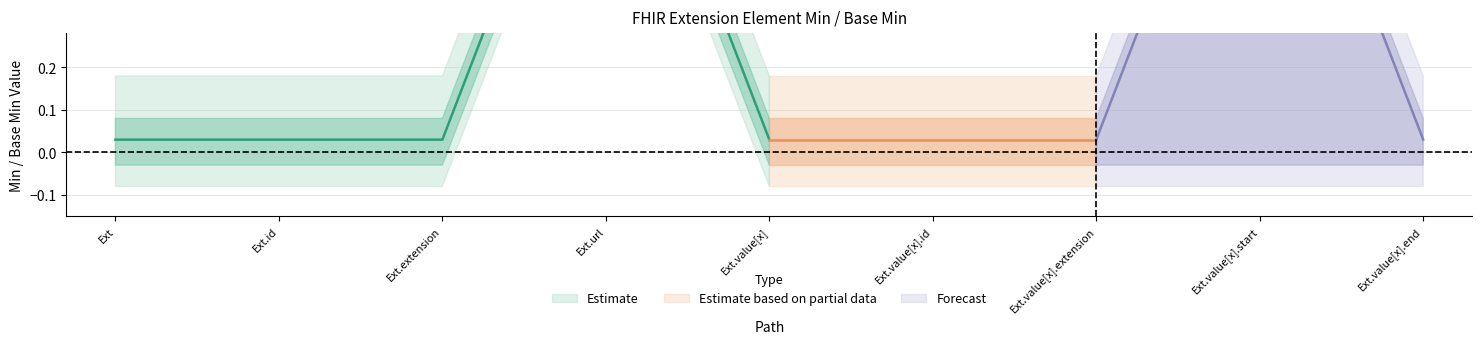

Which series has the widest spread of values?

Estimate